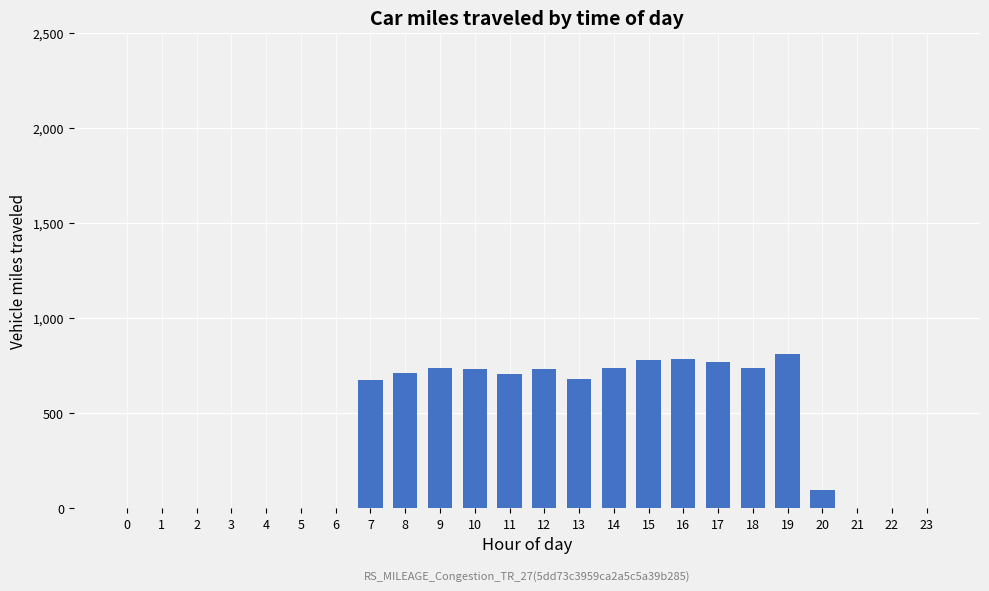

What is the difference between the values at 11 and 19?

101